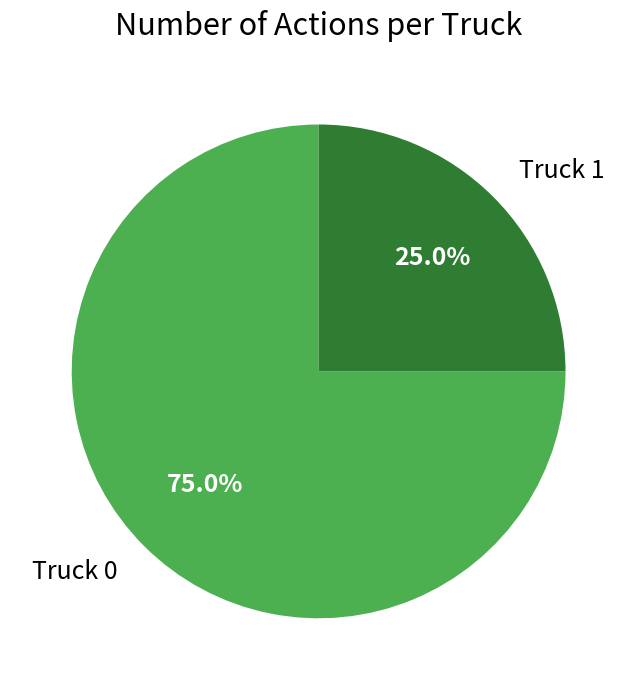

What portion of the pie excludes Truck 0?

25.0%